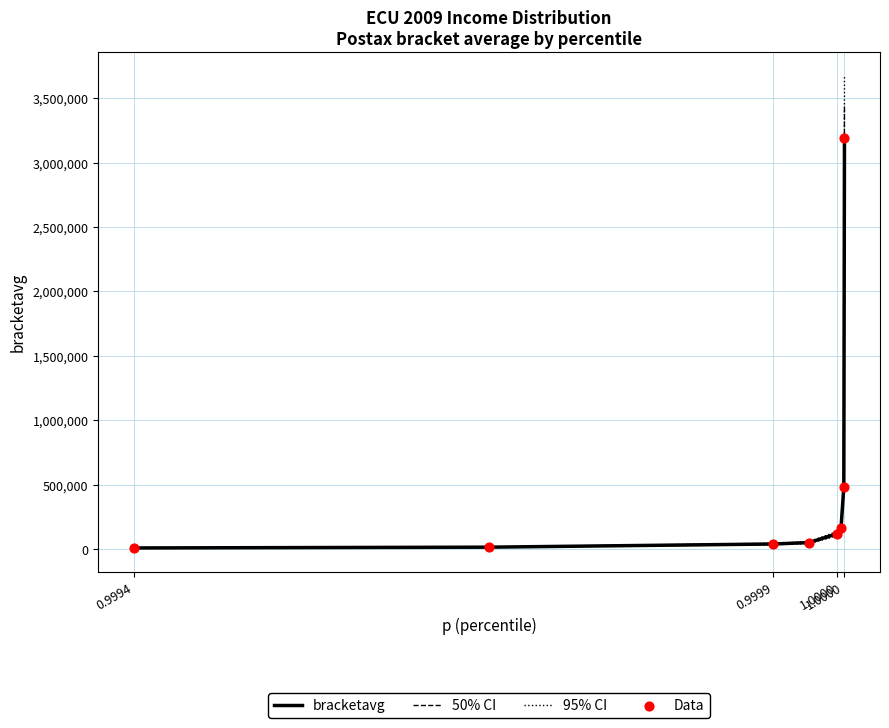

What are all the series names shown in the legend?

bracketavg, 50% CI, 95% CI, Data